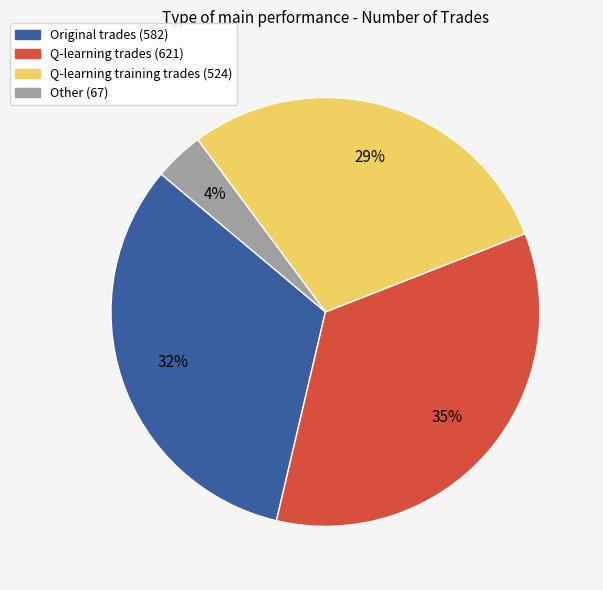

Combined, do Q-learning trades (621) and Other (67) account for over 50%?

No